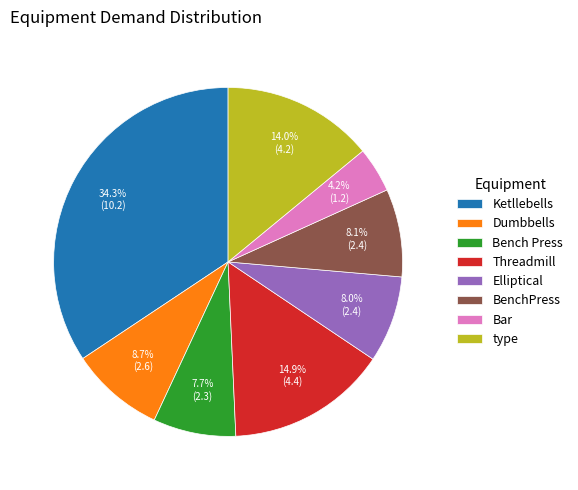

Does Threadmill represent more than half of the total?

No